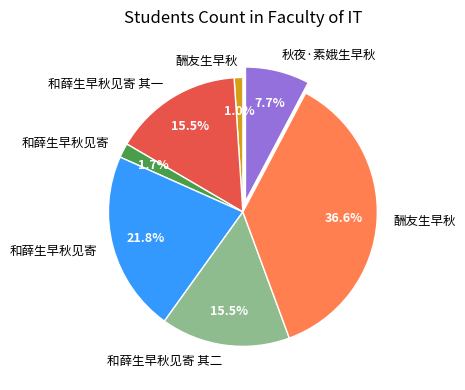

Does any single category account for the majority?

No